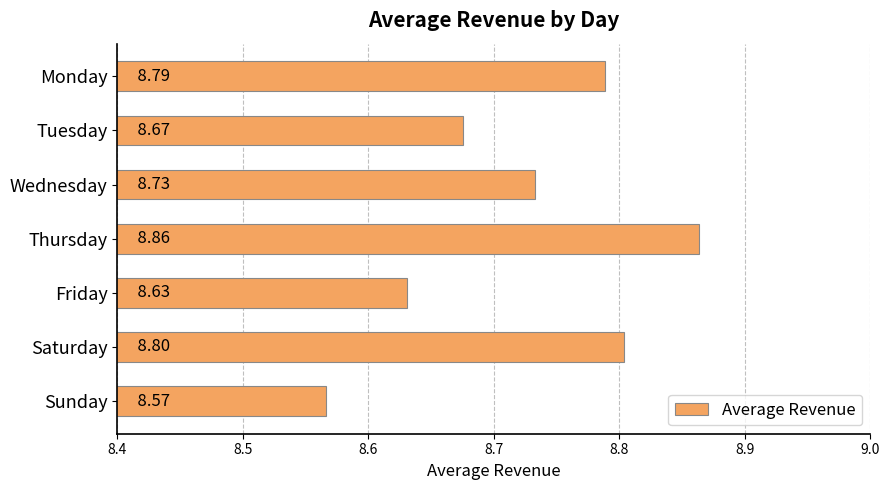

How many bars are there in total?

7